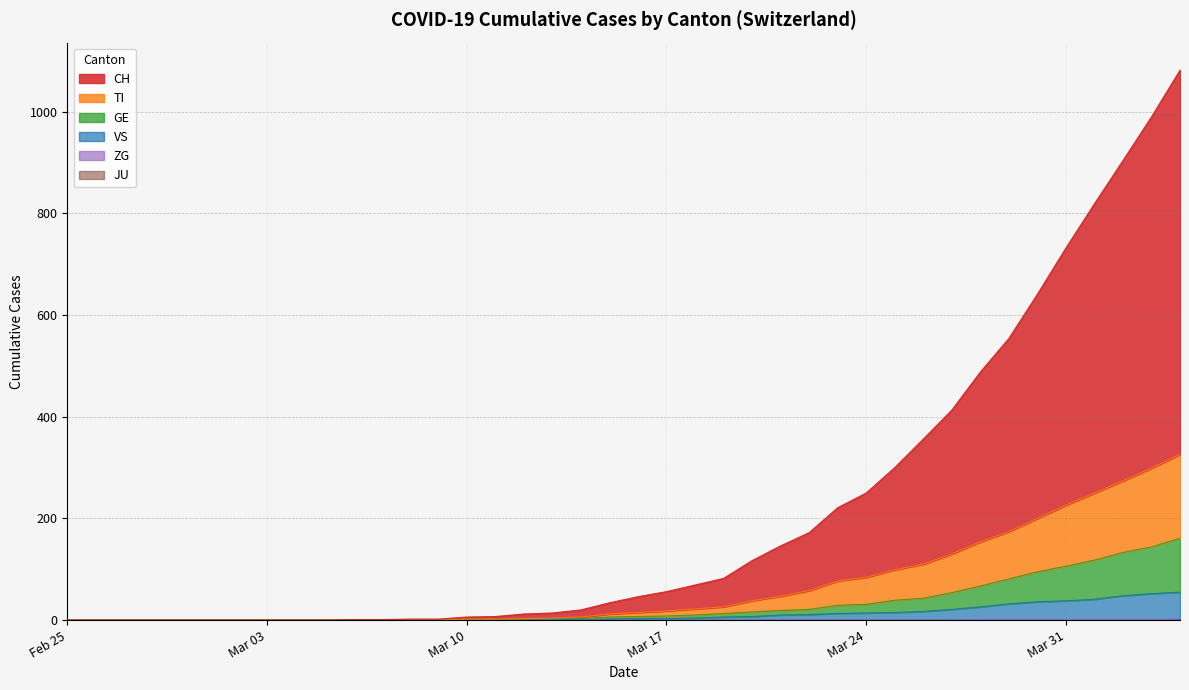

Does the chart have visible grid lines?

Yes